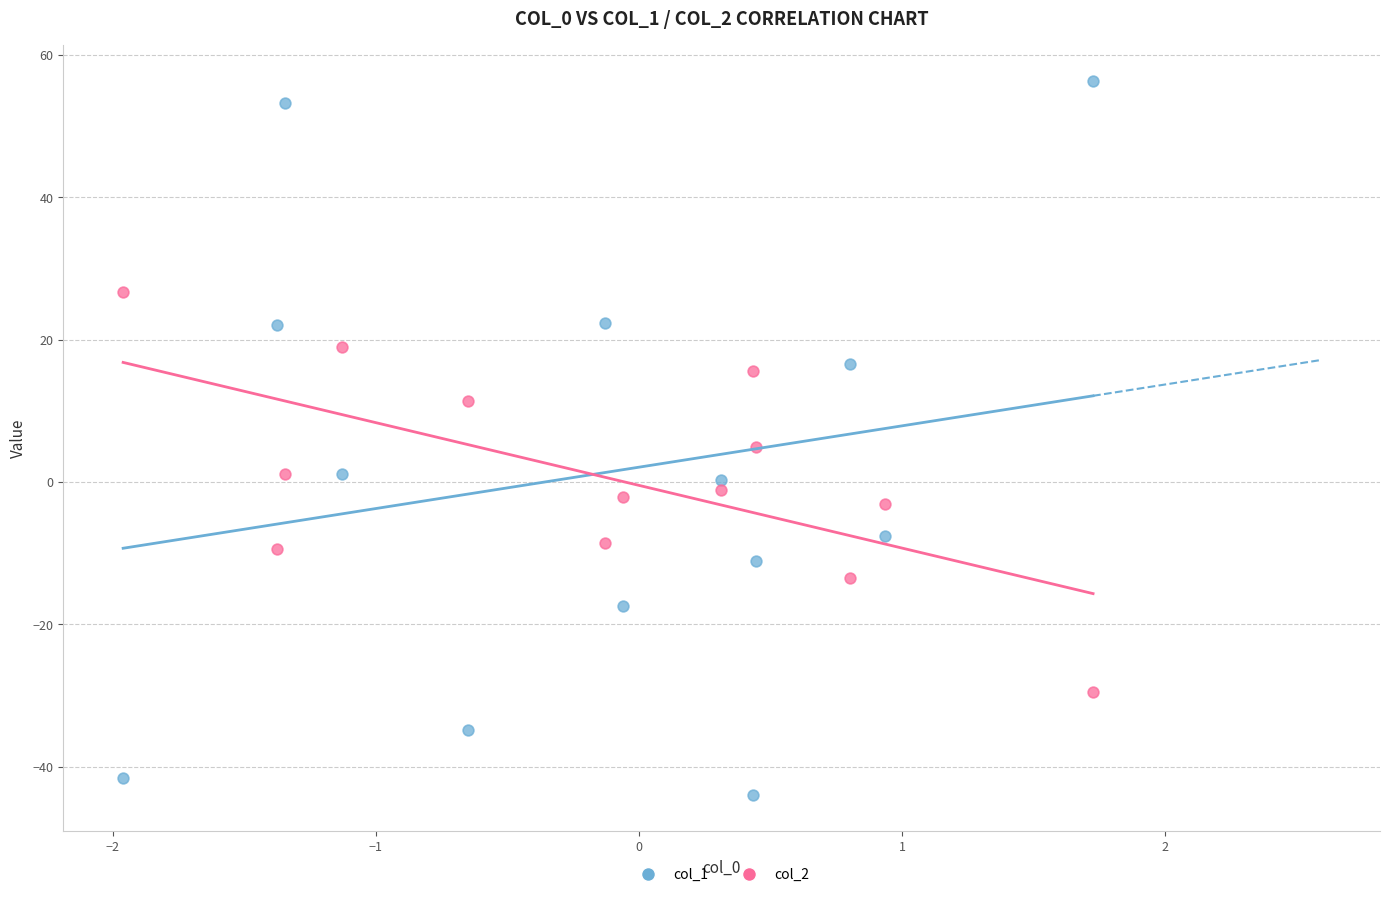

Which series has the largest Y range (max minus min)?

col_1